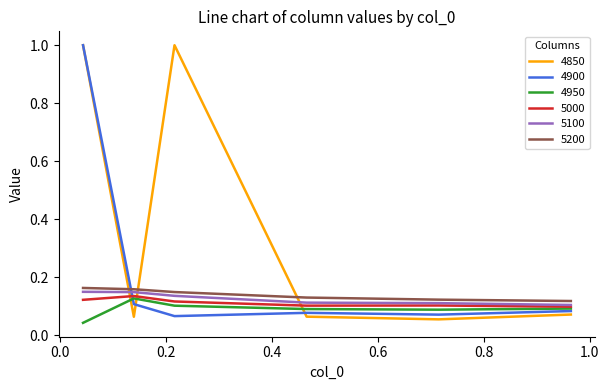

What are all the series names shown in the legend?

4850, 4900, 4950, 5000, 5100, 5200